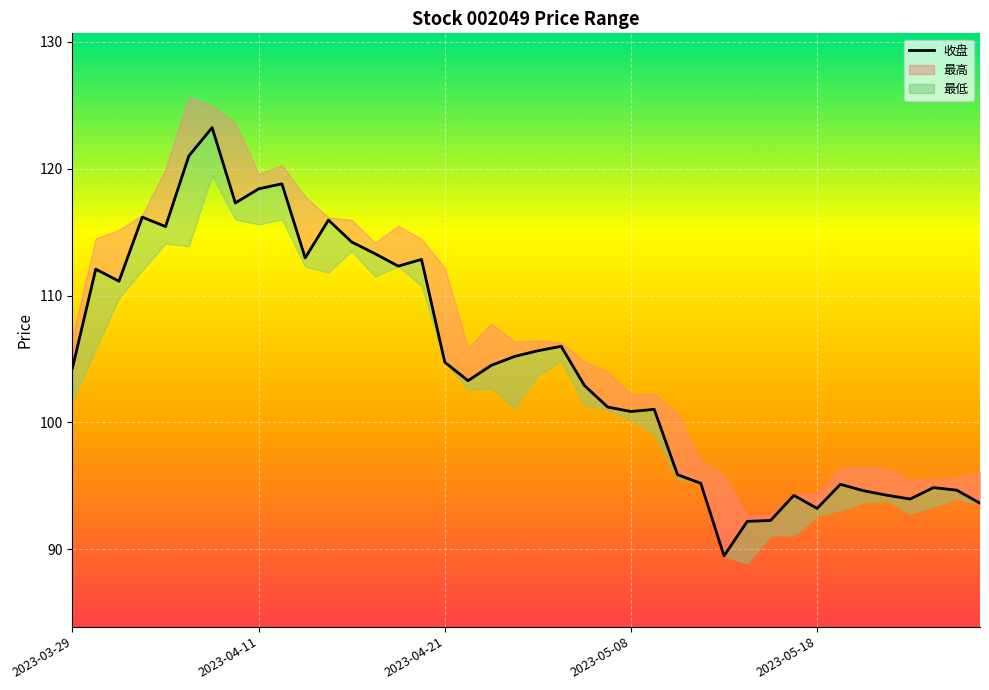

How many interior local valleys (lower than both neighbors) does the data have?

10